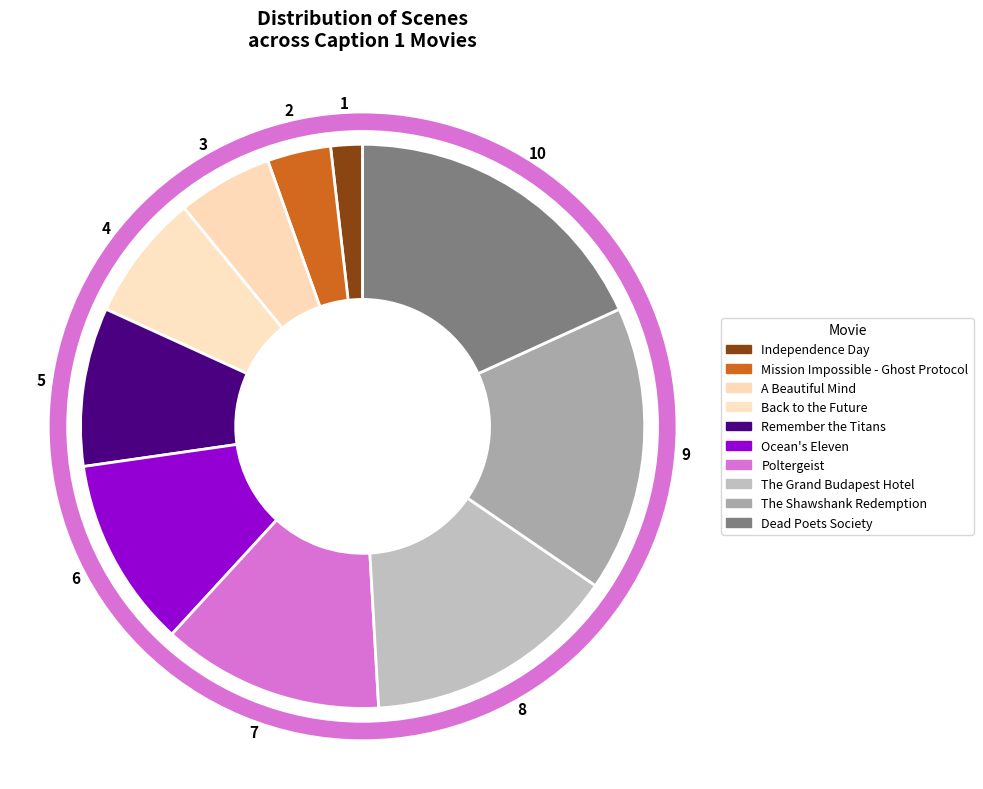

How much of the chart is everything except Ocean's Eleven?

89.1%